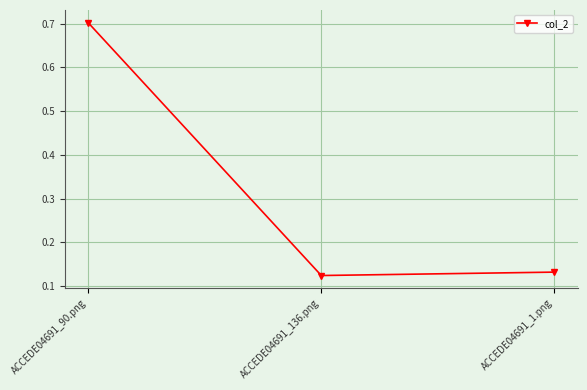

What is the value of the 1st point from the left?

0.7